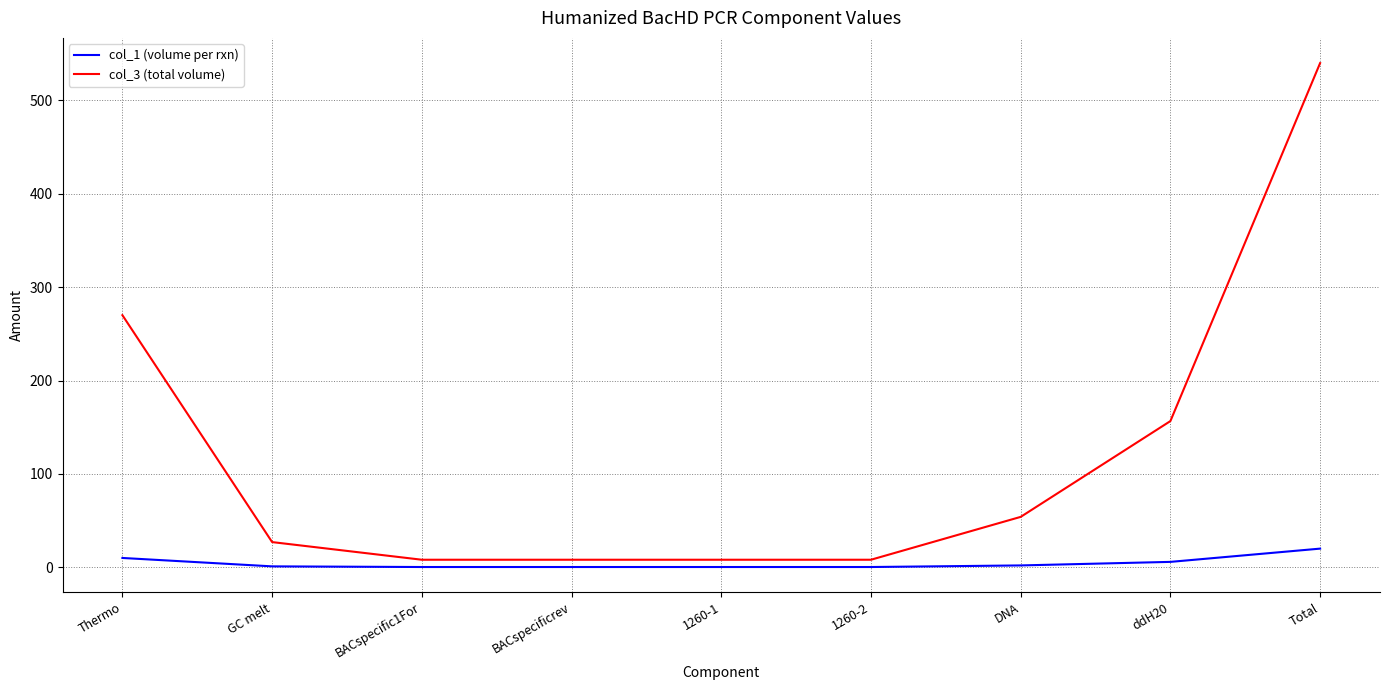

Rank the series by their maximum value, from lowest to highest.

col_1 (volume per rxn), col_3 (total volume)